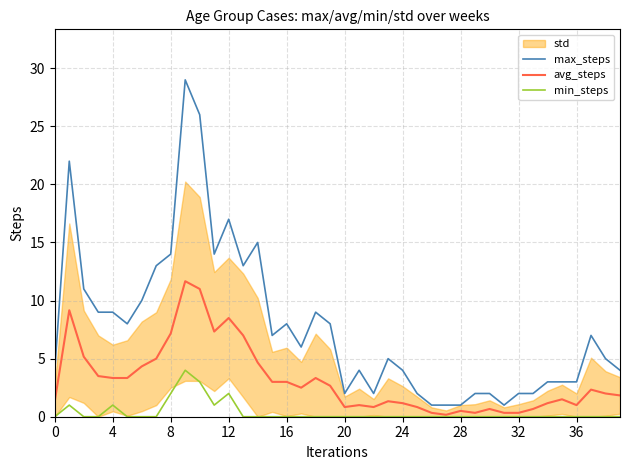

What is the difference between the avg_steps values at 11 and 35?

5.8